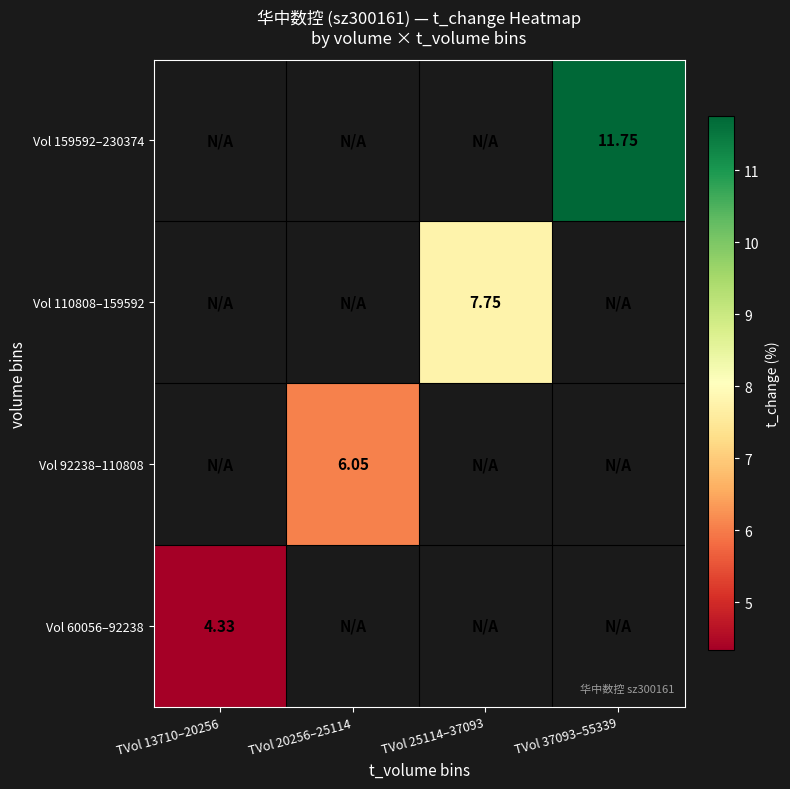

List the series in order of their overall mean, lowest first.

Vol 60056–92238, Vol 92238–110808, Vol 110808–159592, Vol 159592–230374